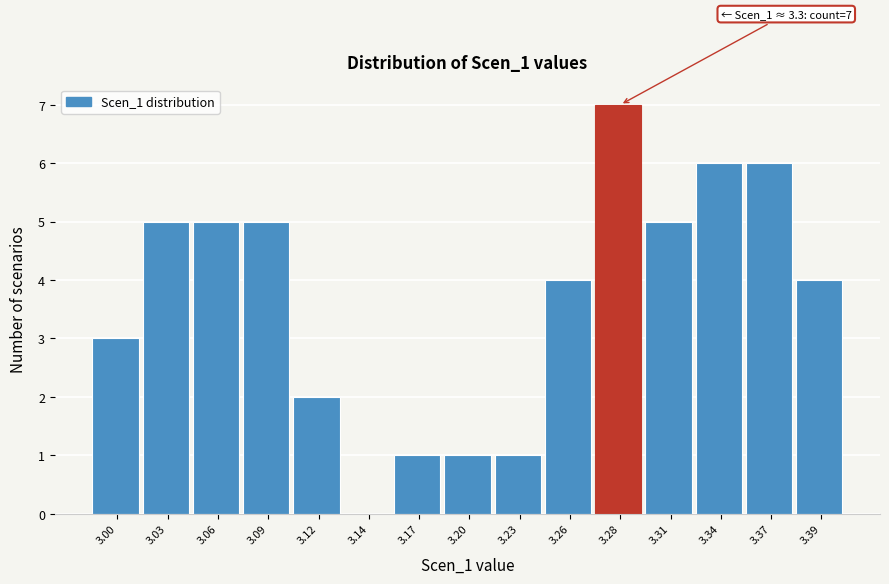

Reading left to right, transcribe all the data shown in this chart.

3.00=3	3.03=5	3.06=5	3.09=5	3.12=2	3.14=0	3.17=1	3.20=1	3.23=1	3.26=4	3.28=7	3.31=5	3.34=6	3.37=6	3.39=4